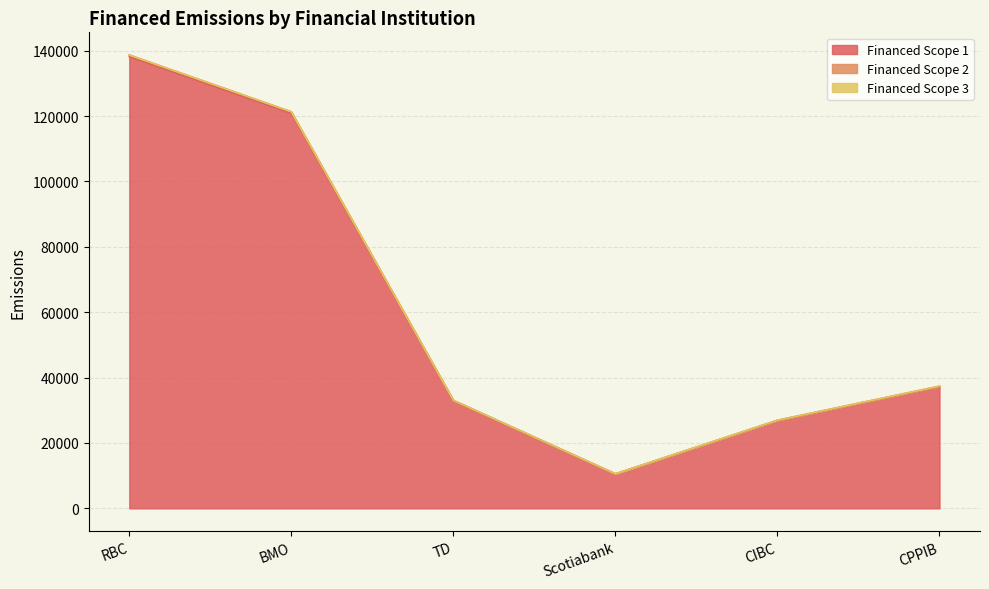

At how many categories does at least one series exceed 72539?

2